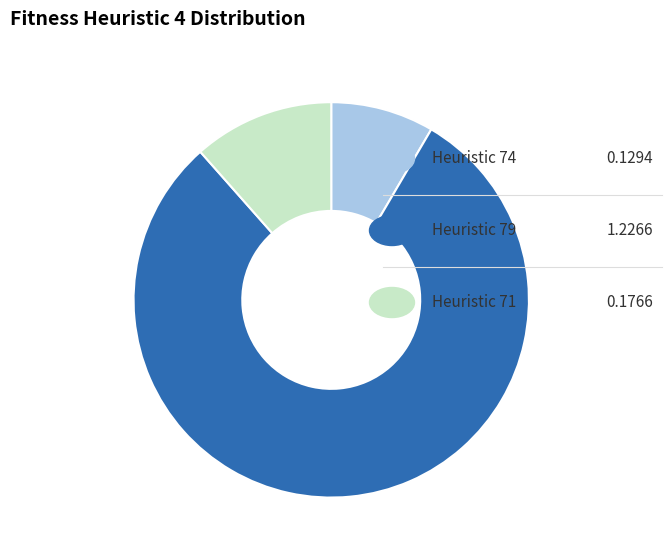

Count the number of slices in the pie.

3